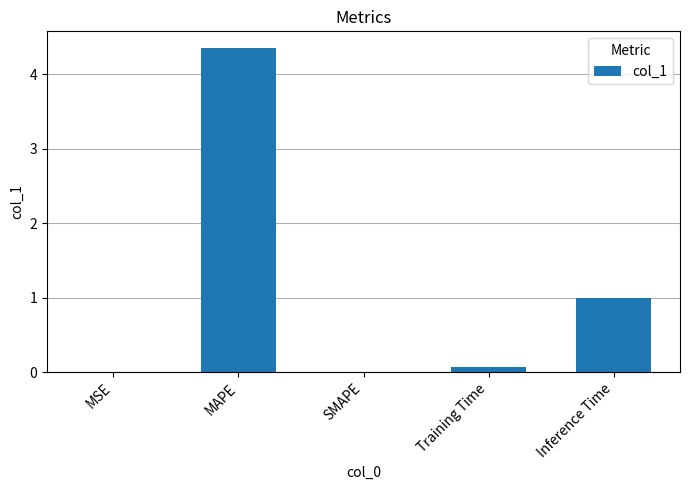

Which has a higher value, SMAPE or MAPE?

MAPE